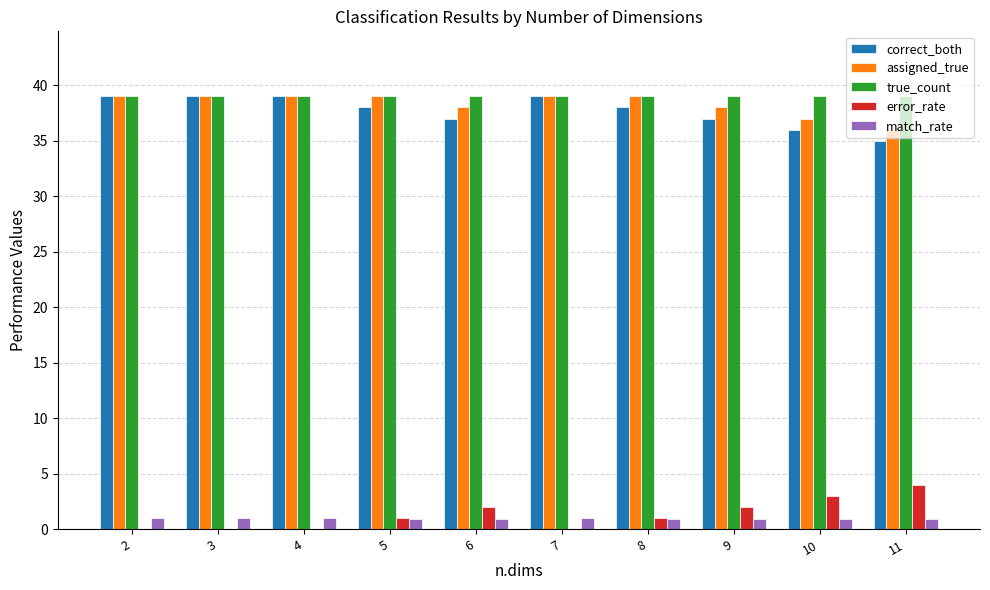

How many series are shown in this chart?

5